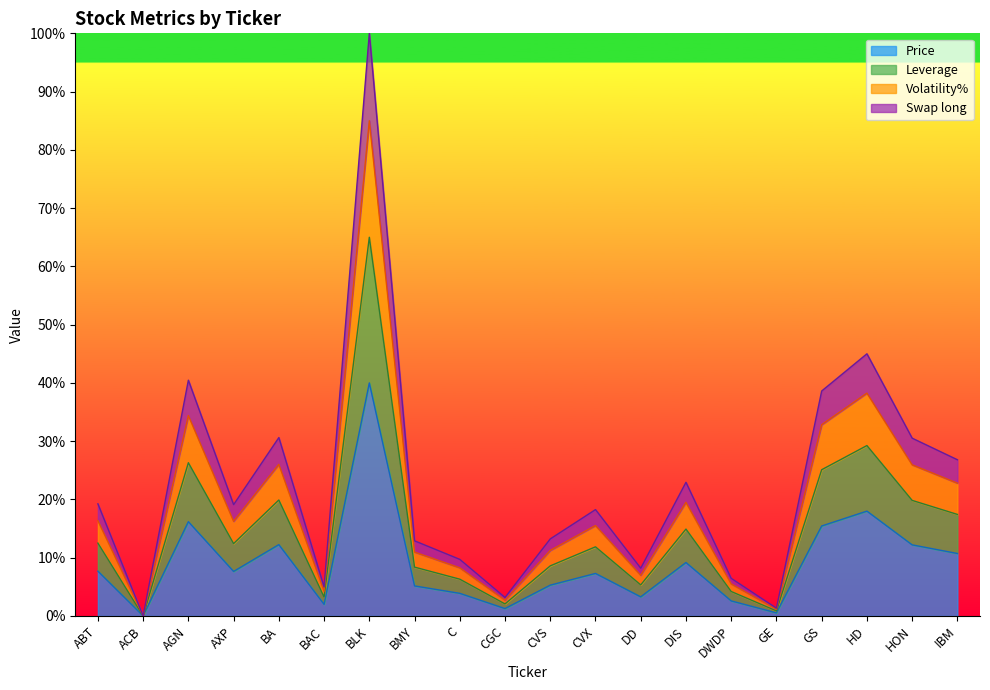

What are all the series names shown in the legend?

Price, Leverage, Volatility%, Swap long